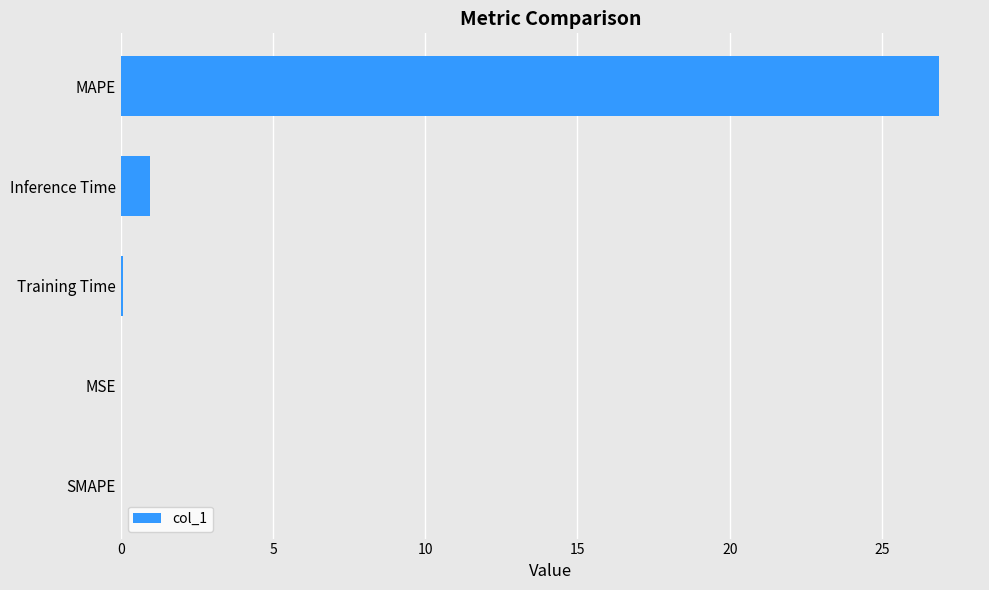

True or false: the data shows 0.0 at MSE.

True